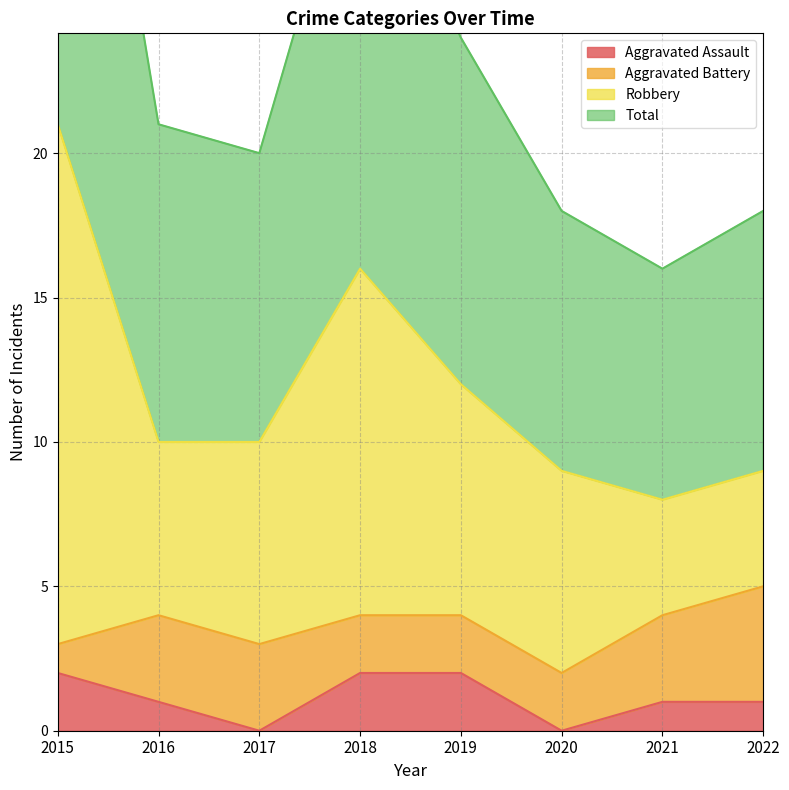

What is the approximate value of Total at 2020, to the nearest 10?

20